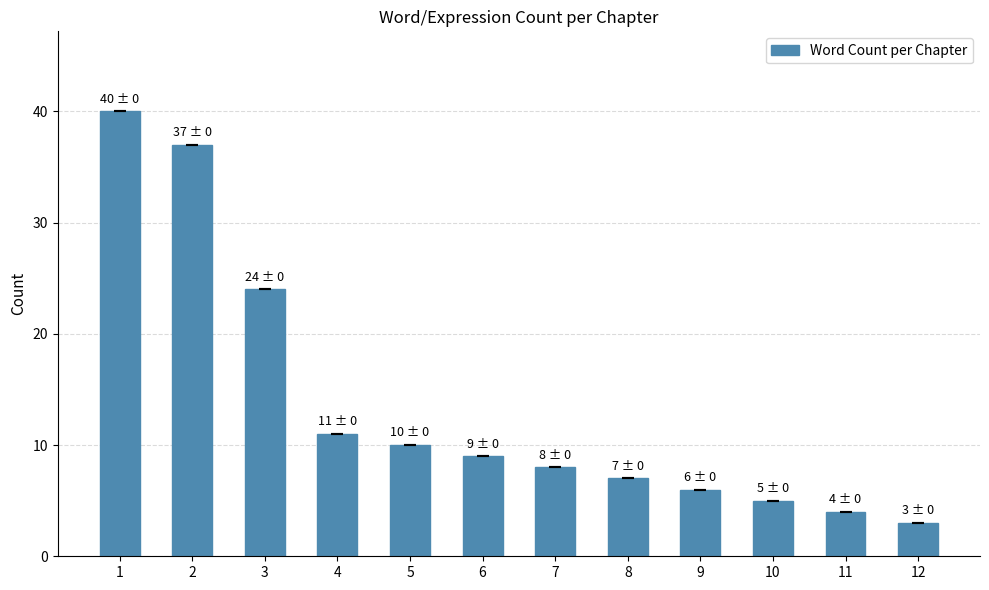

What is the value of the 9th bar from the left?

6